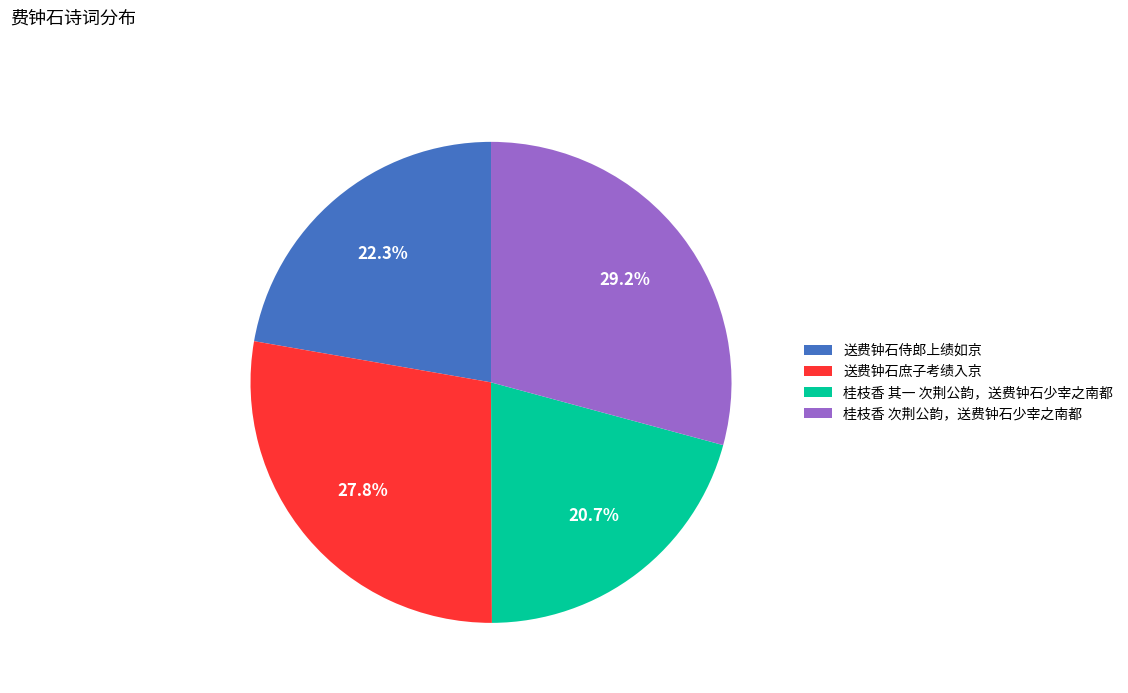

What is the ratio of the value at 桂枝香 次荆公韵，送费钟石少宰之南都 to the value at 桂枝香 其一 次荆公韵，送费钟石少宰之南都?

1.4